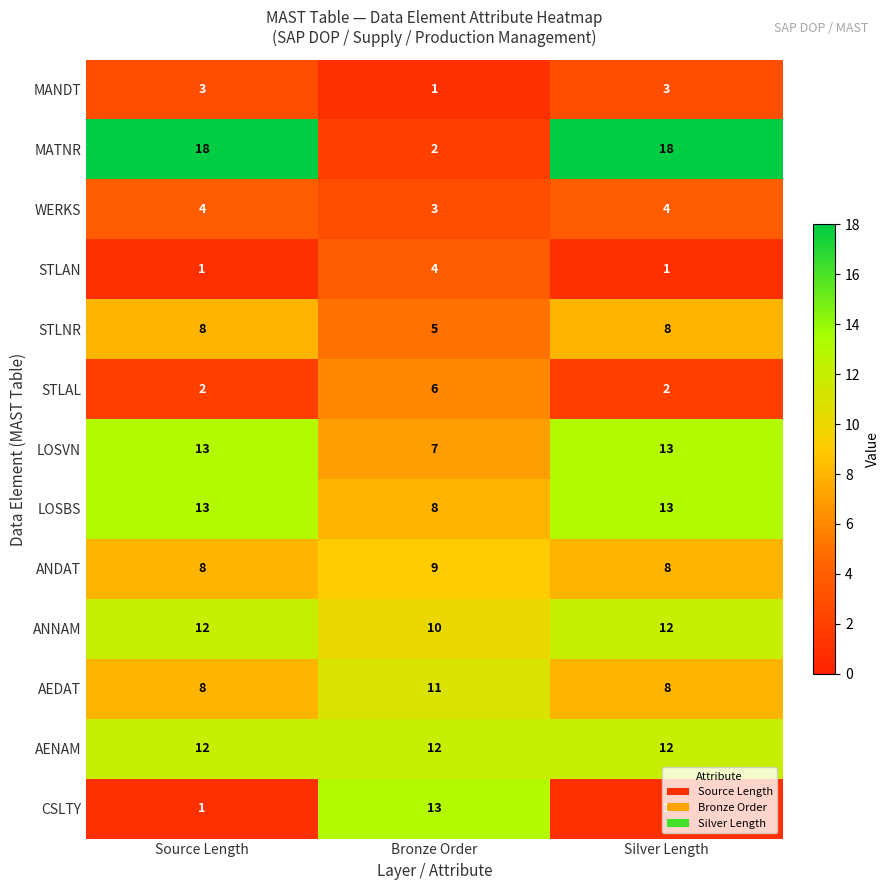

True or false: AENAM has a value of 12 at Source Length.

True